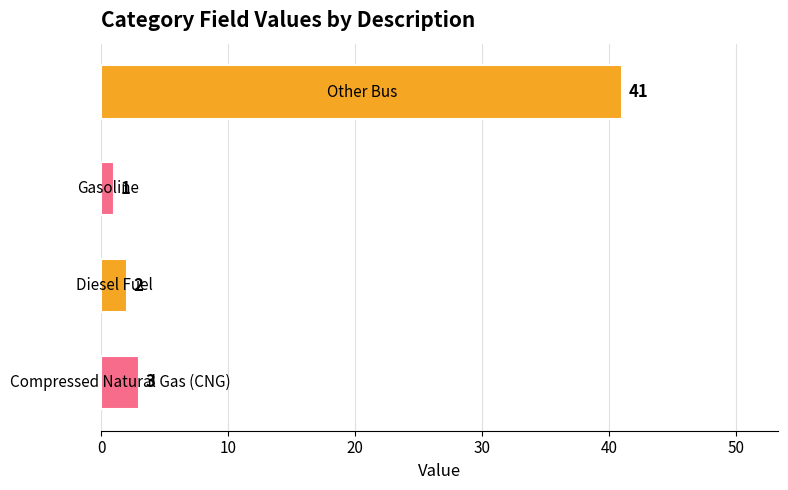

What is the maximum value shown in the chart?

41